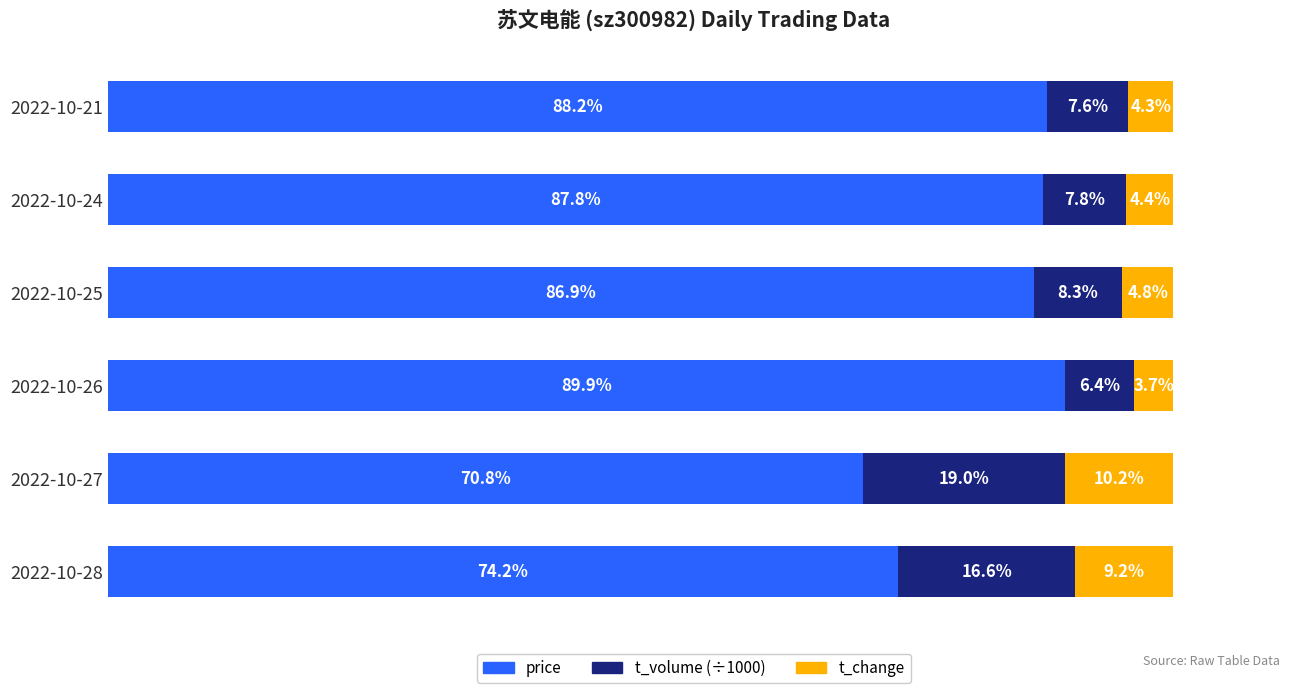

At which label does price reach its minimum?

2022-10-27